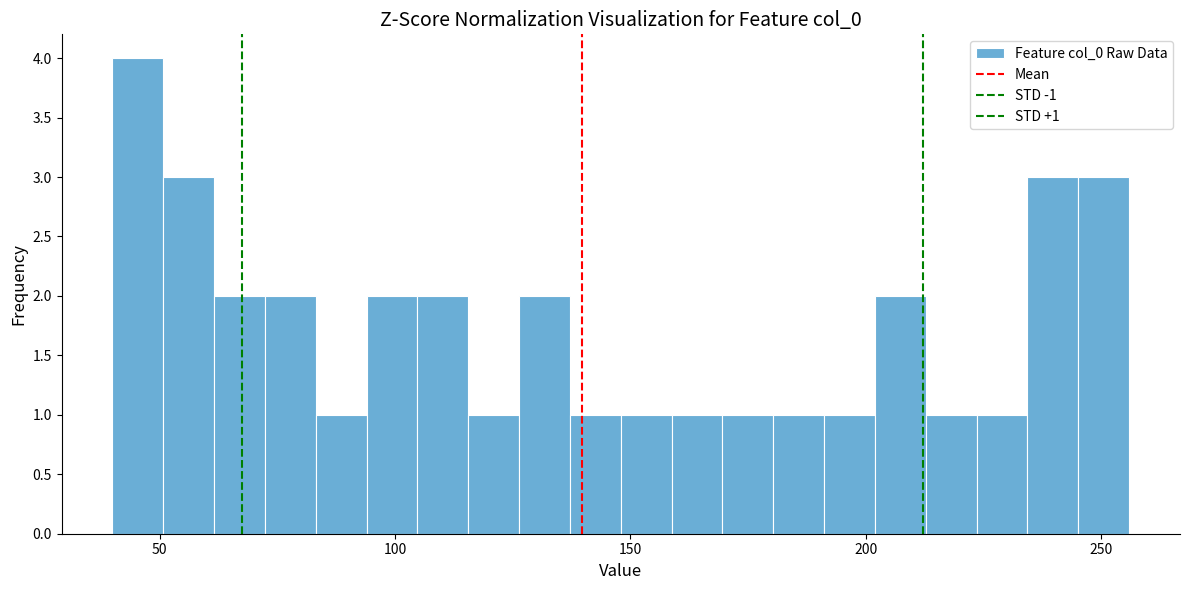

Around what value on the x-axis is the tallest bar? Give the approximate position of its centre, as read against the axis.

45